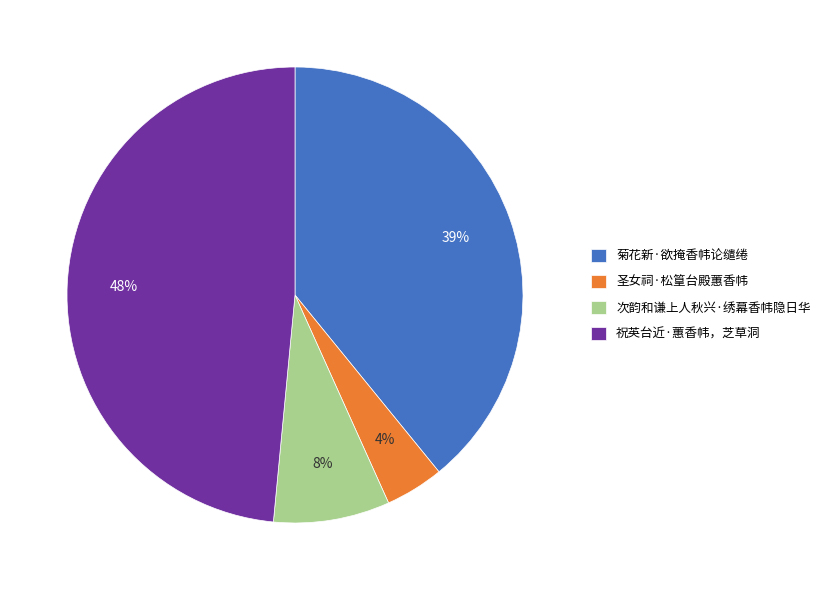

To the nearest percent, what portion does 次韵和谦上人秋兴·绣幕香帏隐日华 represent?

8%